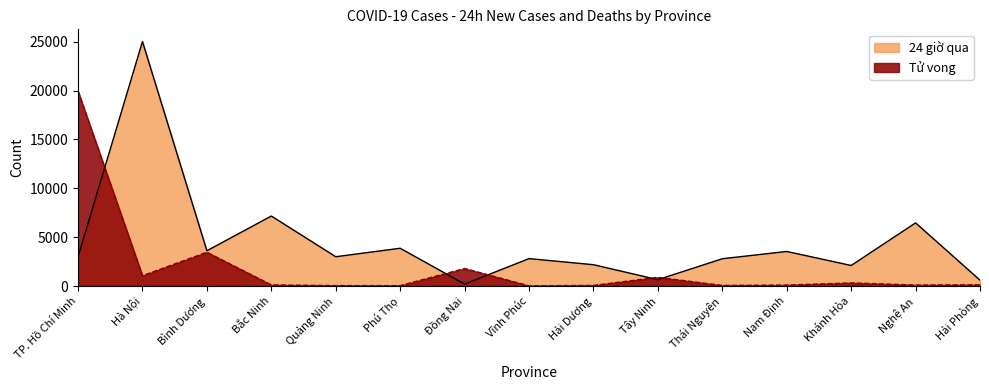

How many data points in 24 giờ qua are less than 2984?

7